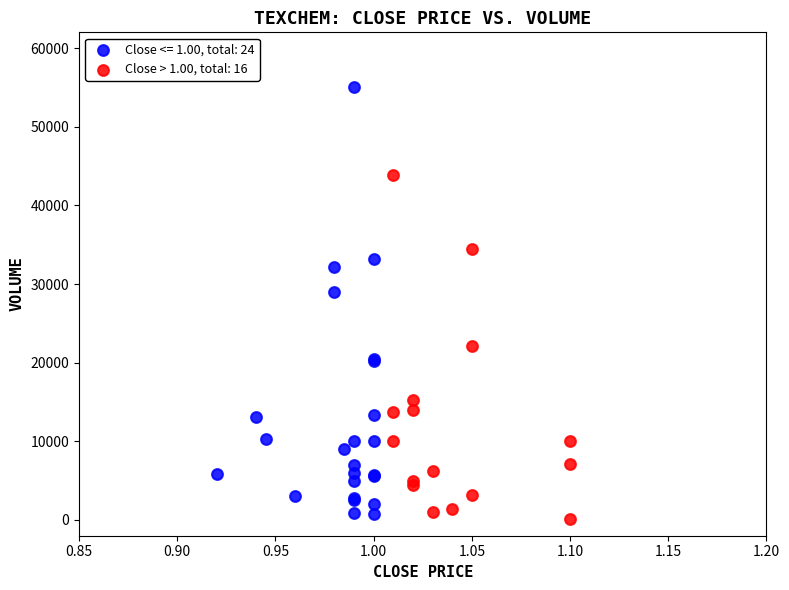

Which series reaches the maximum Y coordinate?

Close <= 1.00, total: 24